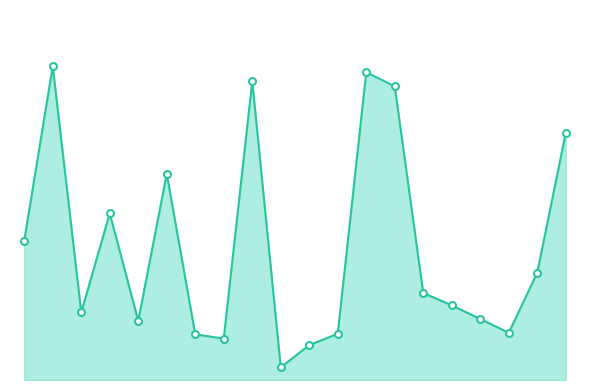

Rank the categories by value from lowest to highest.

82, 98, 51, 40, 113, 147, 27, 133, 15, 130, 129, 186, 4, 22, 34, 204, 122, 73, 120, 14